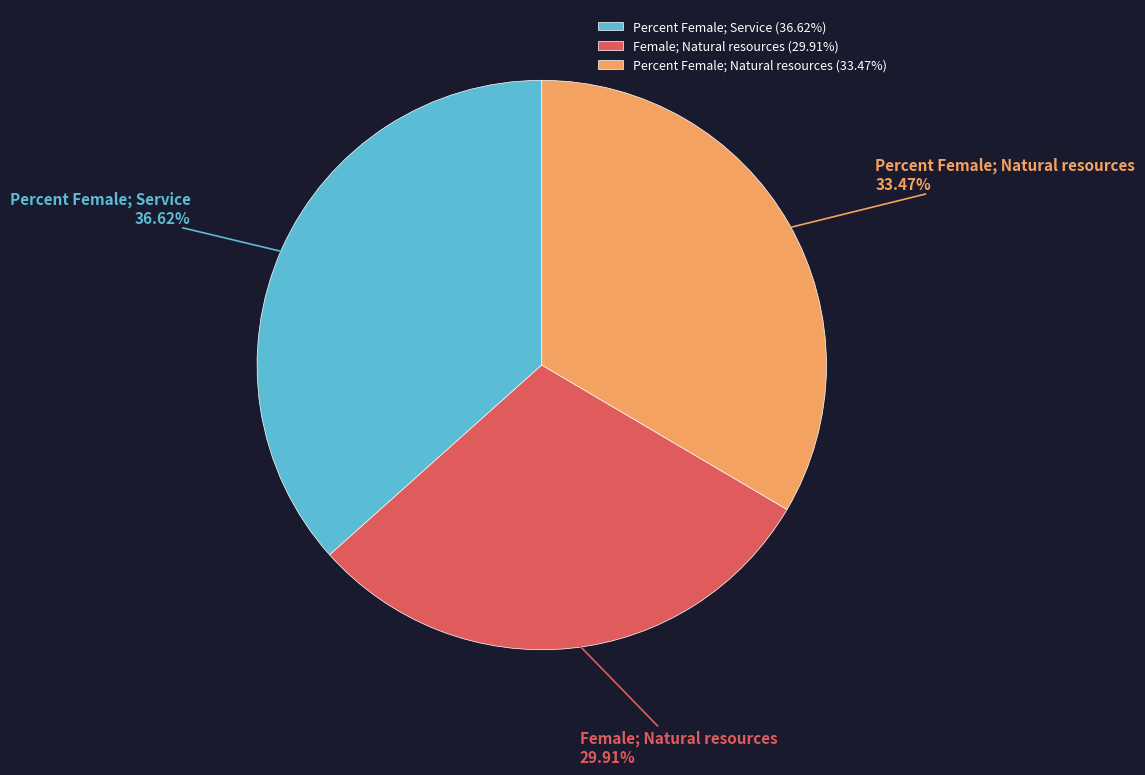

Is the sum of Percent Female; Natural resources and Percent Female; Service greater than half?

Yes